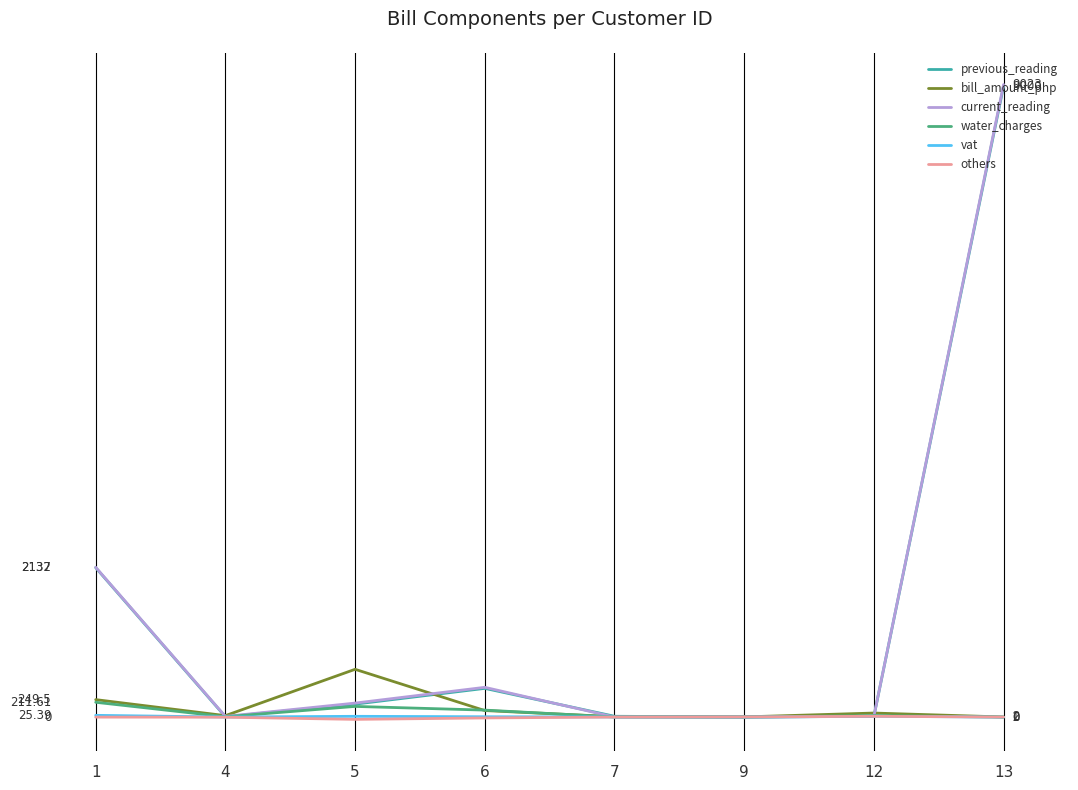

What are all the series names shown in the legend?

previous_reading, bill_amount_php, current_reading, water_charges, vat, others